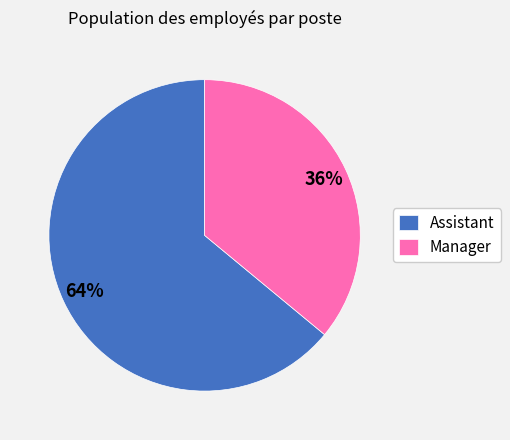

The Manager slice represents 43% of the pie. True or false?

False